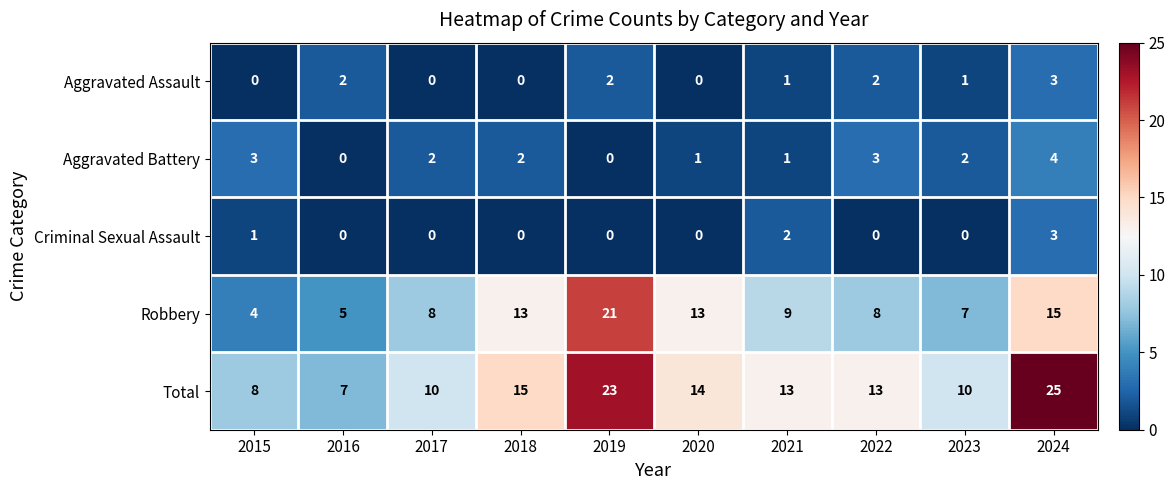

At which label is Total closest to 16?

2018